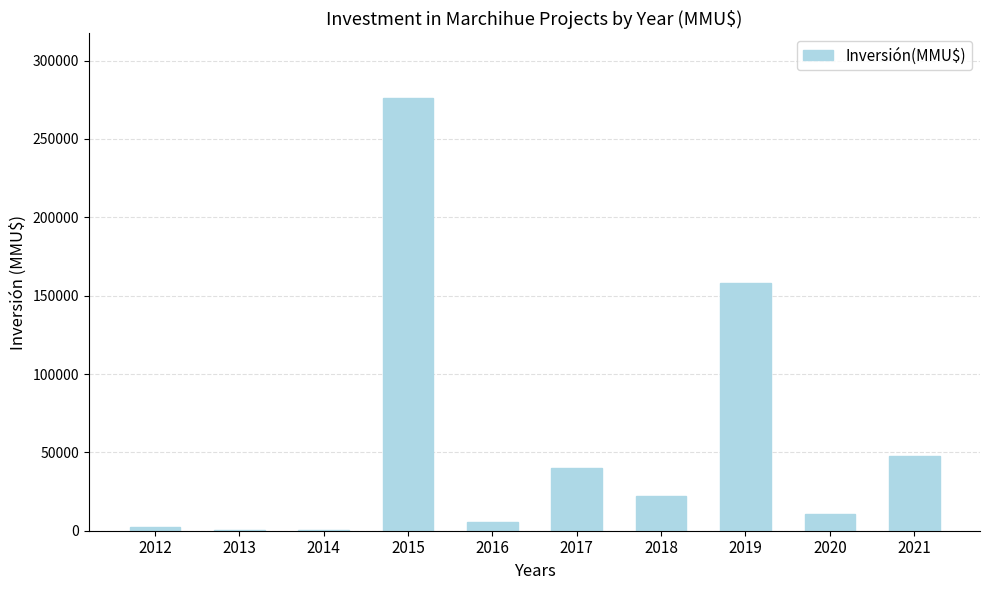

The chart shows a value of 34368 at 2018. True or false?

False